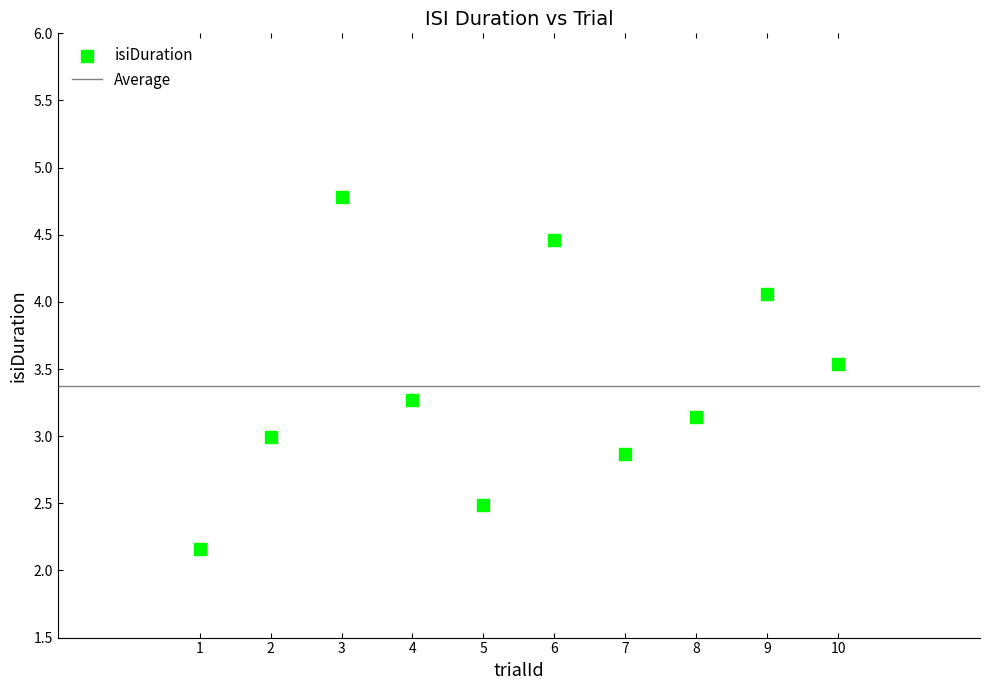

What is the range of Y values (max minus min)?

2.6